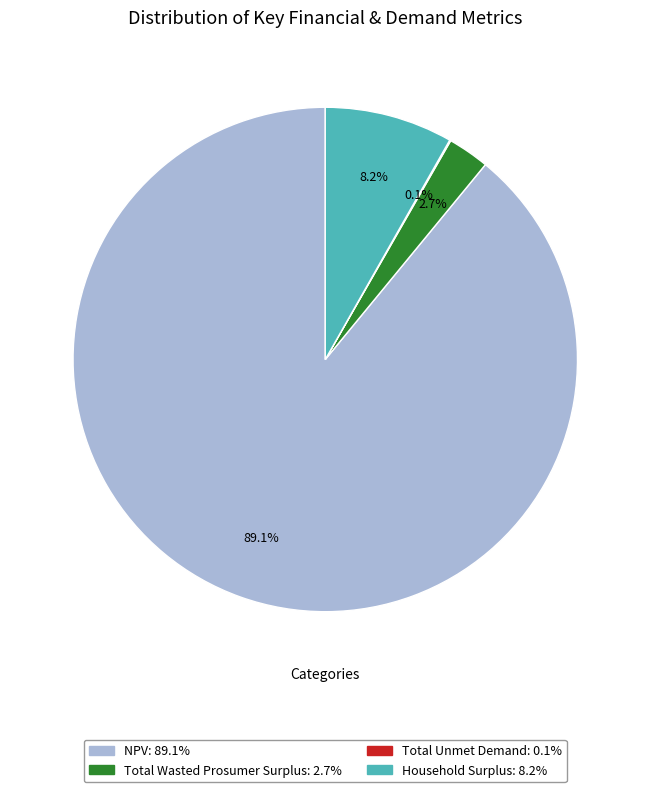

The Household Surplus slice represents 1% of the pie. True or false?

False